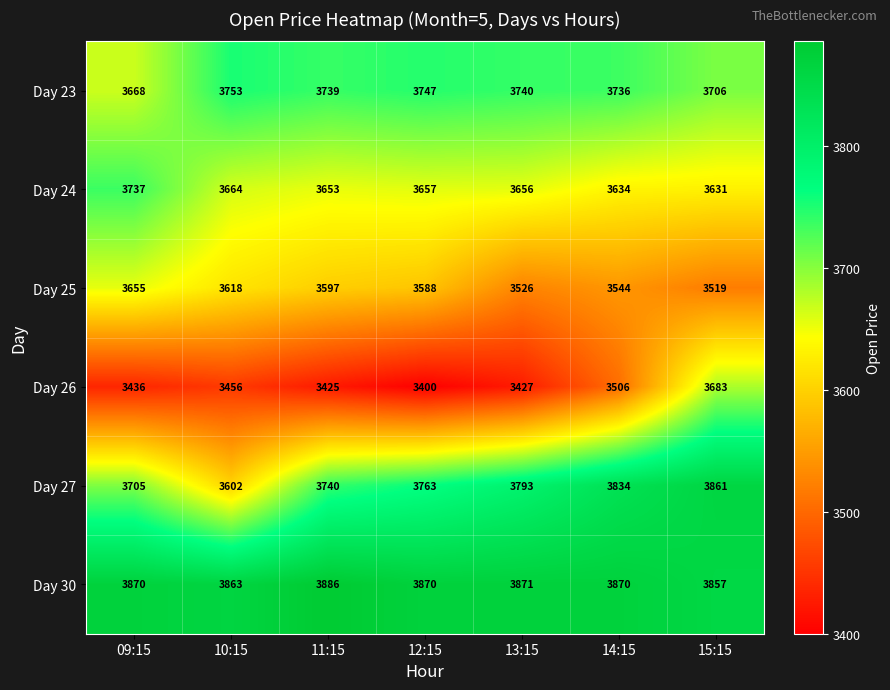

At how many categories does at least one series exceed 3732?

7